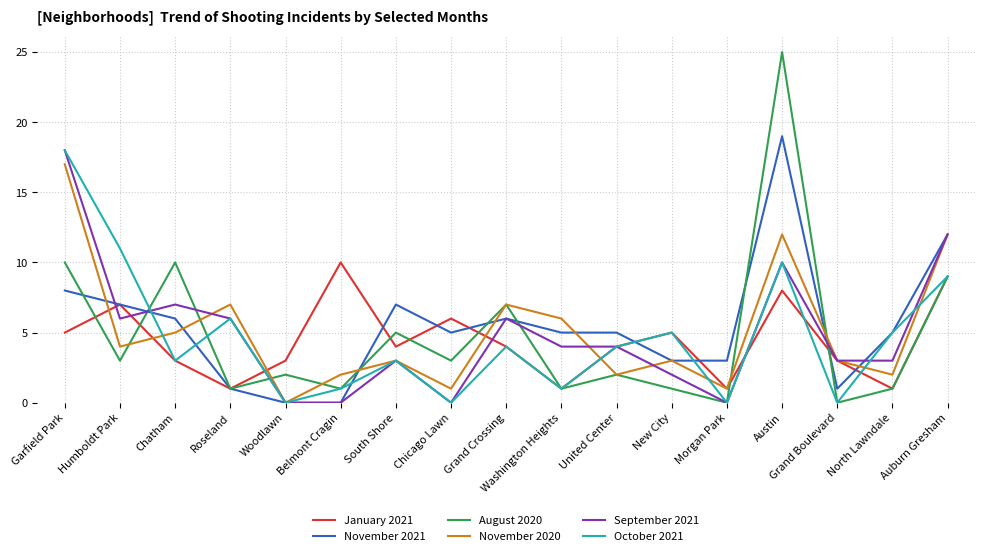

What is the sum of all October 2021 values?

80